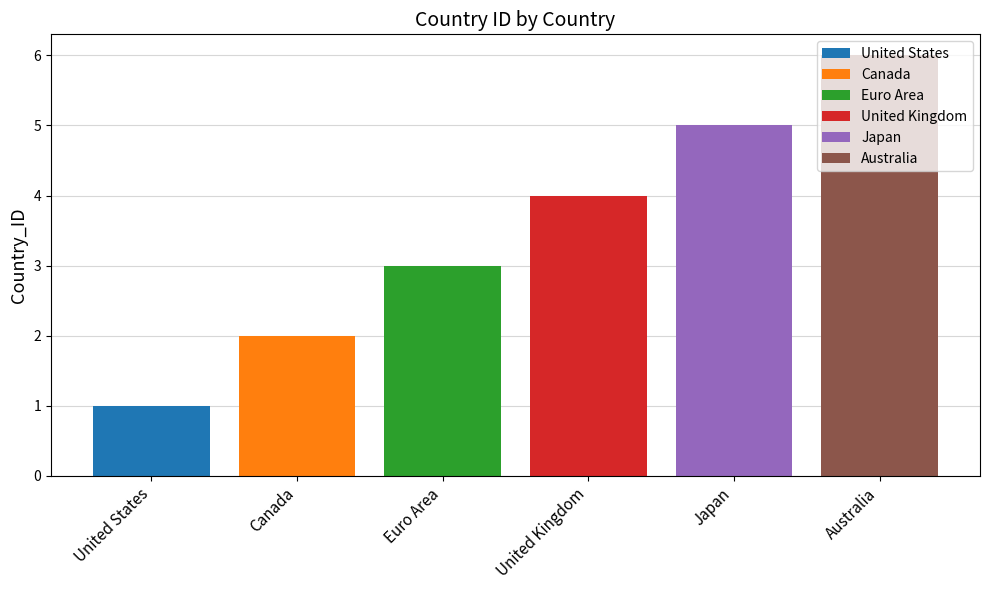

How many bars are there in total?

6